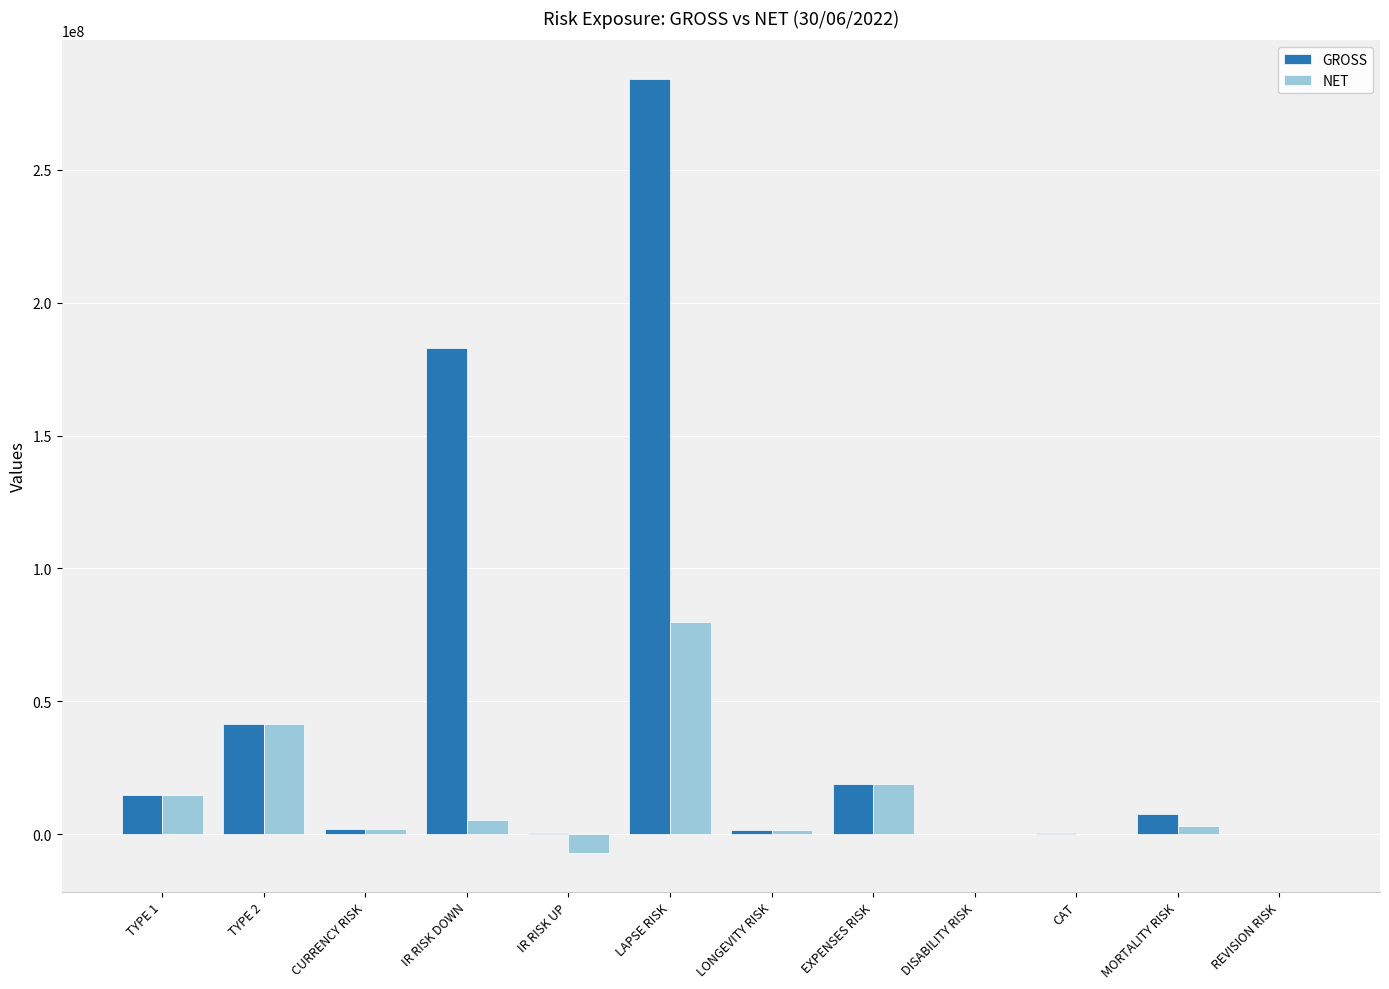

At which label is NET closest to 36353916?

TYPE 2